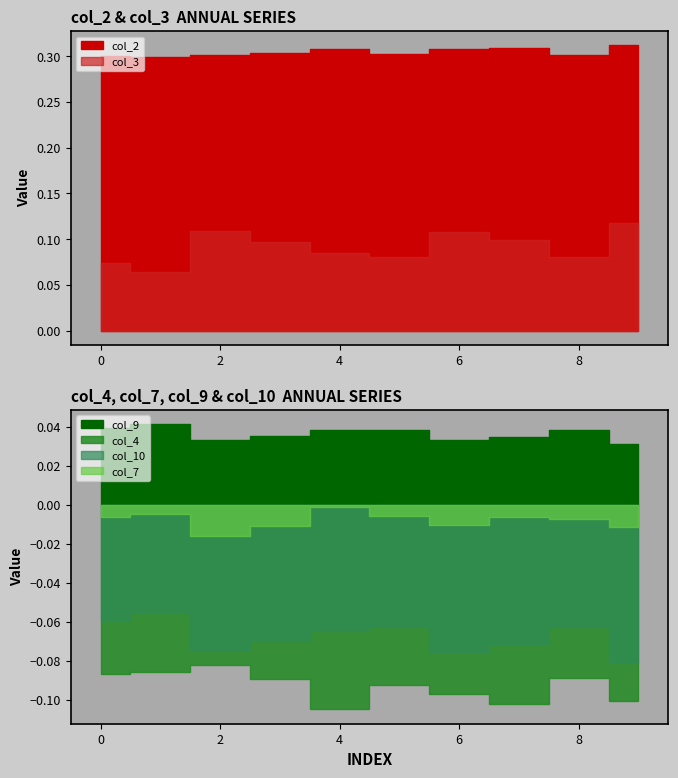

What is the difference between the maximum and minimum values in the col_3 series?

0.1